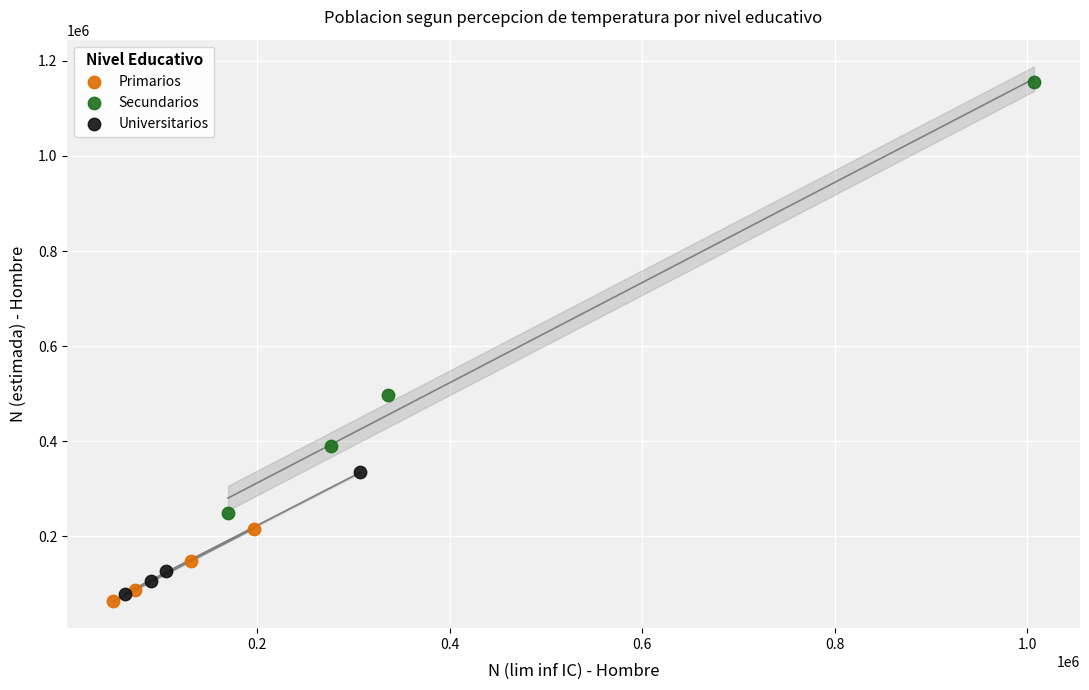

Which series reaches the minimum Y coordinate?

Primarios